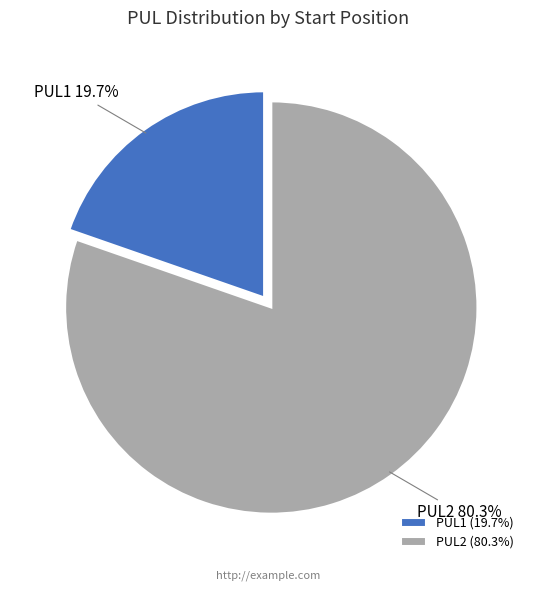

Which category has the biggest portion of the pie?

PUL2